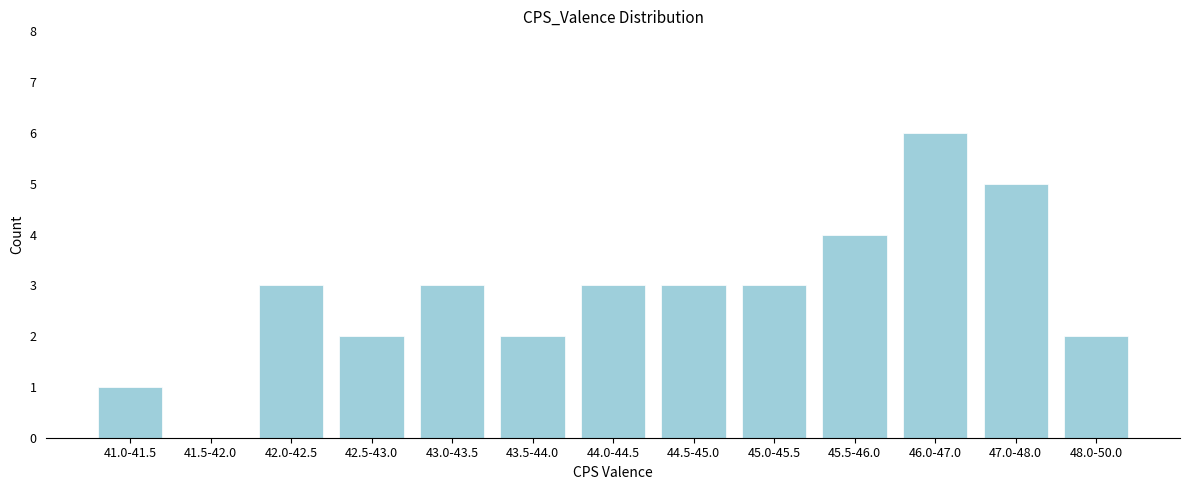

Reading left to right, what are all the values shown in this chart?

41.0-41.5=1	41.5-42.0=0	42.0-42.5=3	42.5-43.0=2	43.0-43.5=3	43.5-44.0=2	44.0-44.5=3	44.5-45.0=3	45.0-45.5=3	45.5-46.0=4	46.0-47.0=6	47.0-48.0=5	48.0-50.0=2